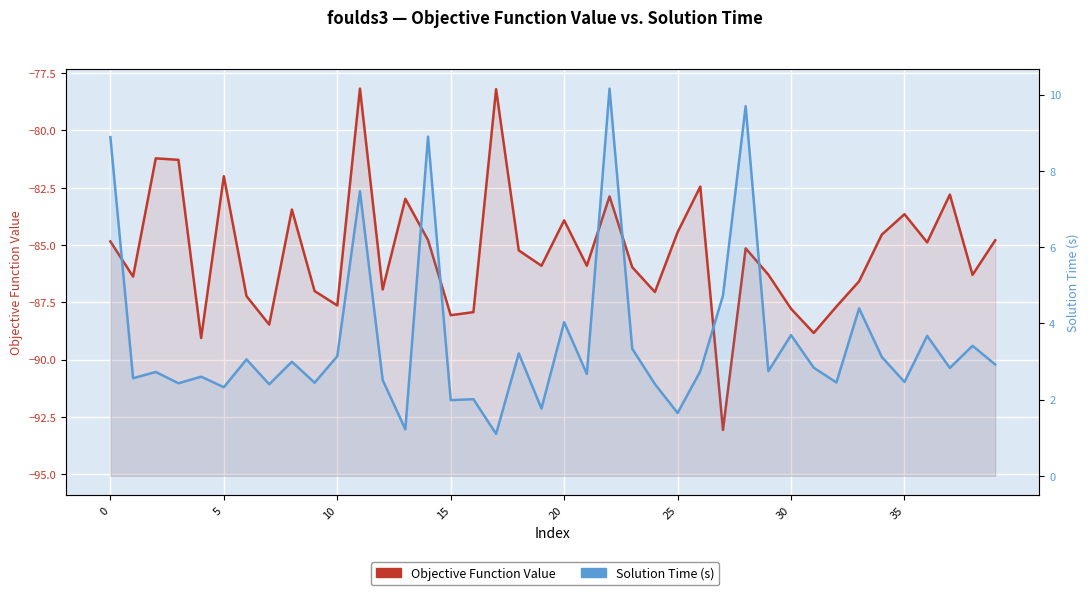

Which label corresponds to the smallest value in the chart?

27